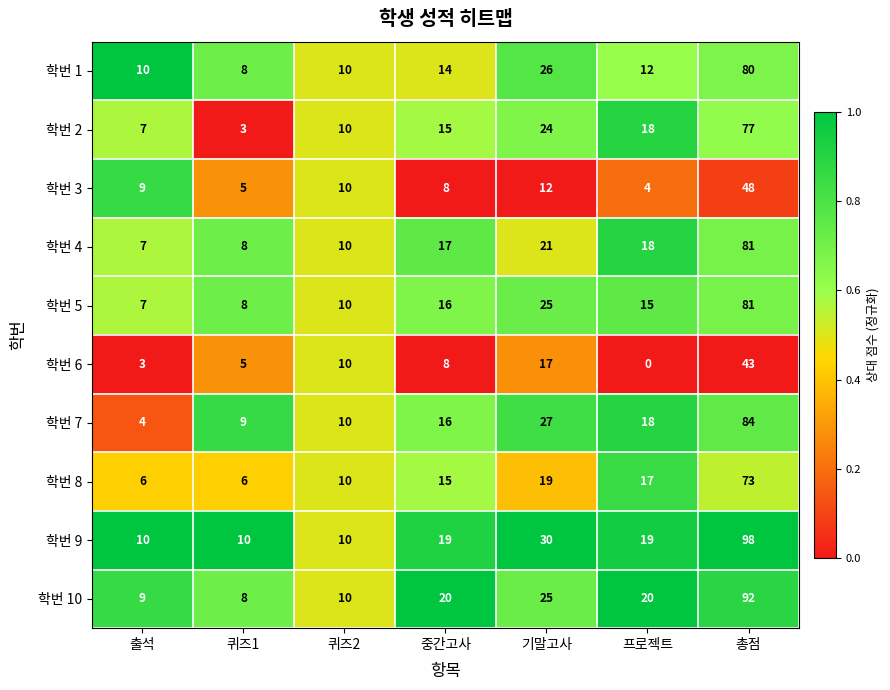

What is the spread (max minus min) of values at 기말고사?

18